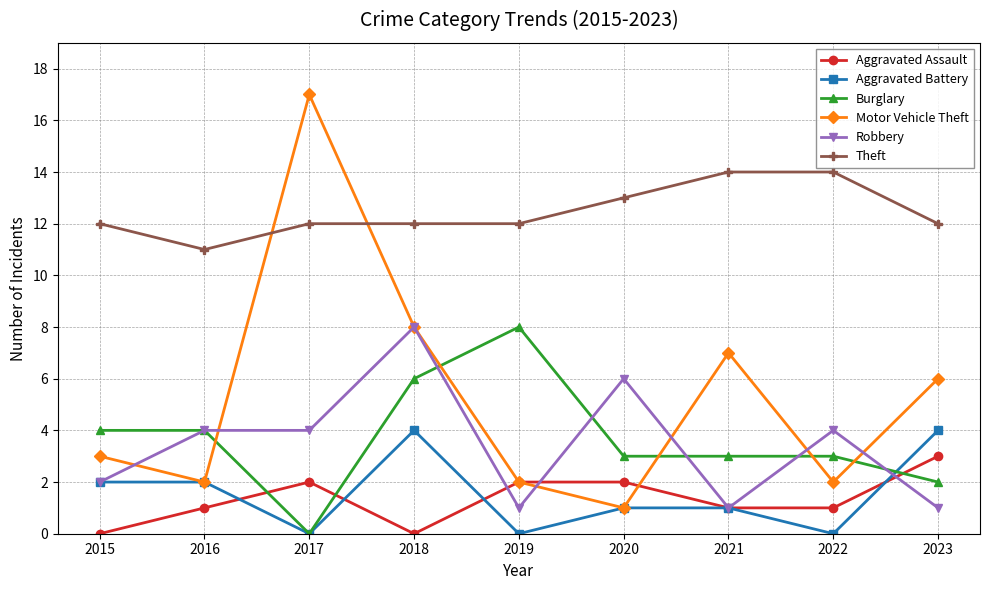

What are all the series names shown in the legend?

Aggravated Assault, Aggravated Battery, Burglary, Motor Vehicle Theft, Robbery, Theft